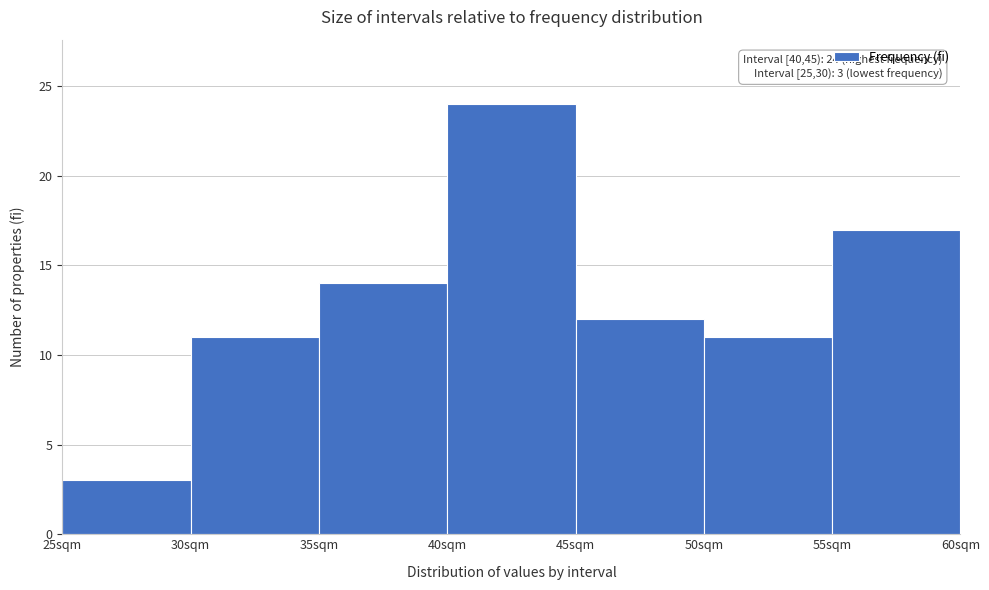

Over which range of the x-axis is the bar tallest?

40 to 45